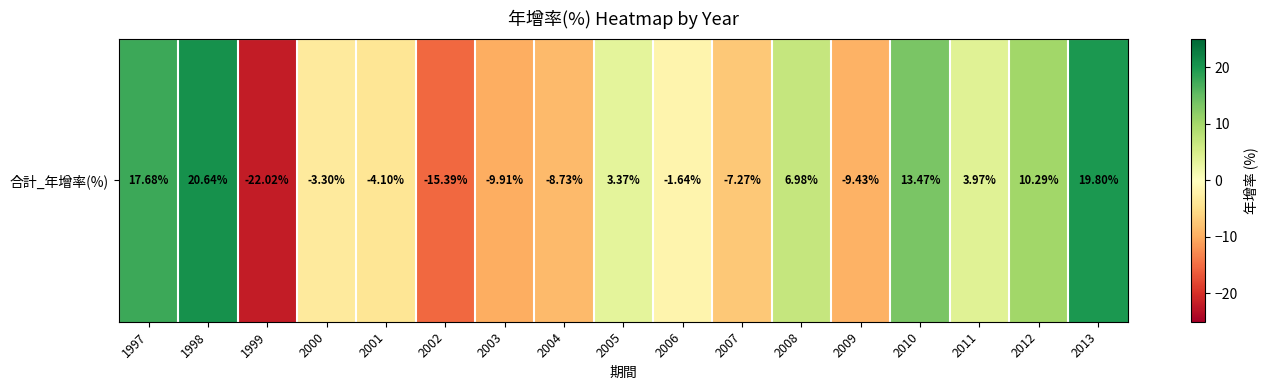

What is the change in value from 2001 to 2013?

+23.9